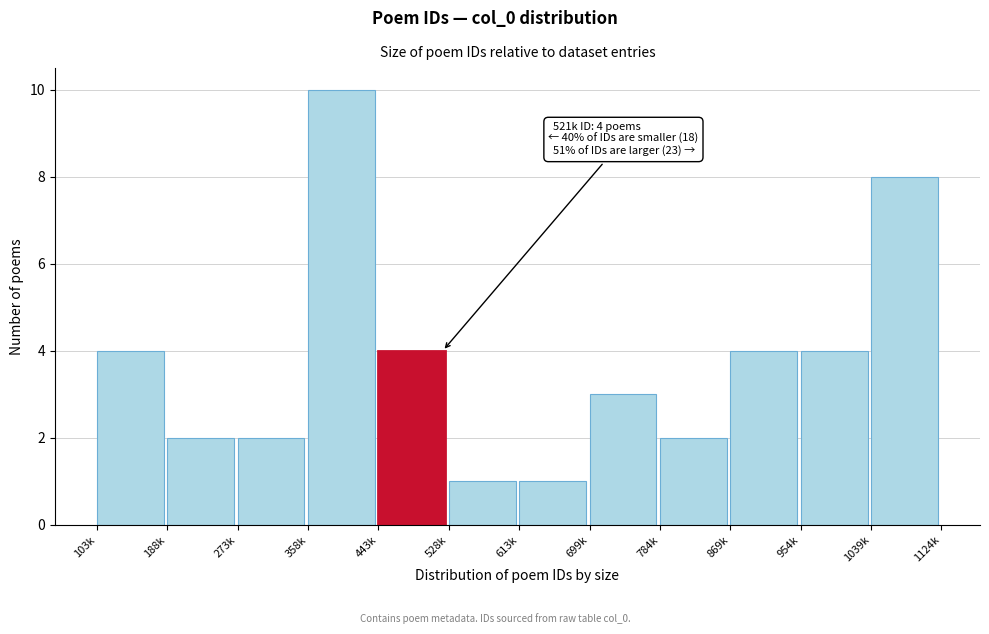

Reading left to right, transcribe all the data shown in this chart.

103k=4	188k=2	273k=2	358k=10	443k=4	528k=1	613k=1	699k=3	784k=2	869k=4	954k=4	1039k=8